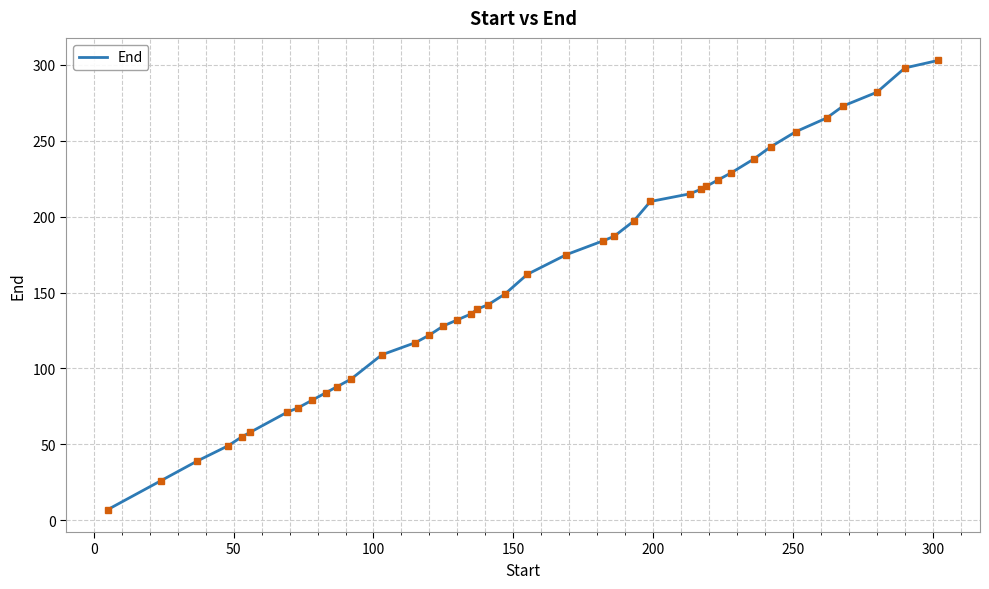

What is the difference between the maximum and minimum values?

296